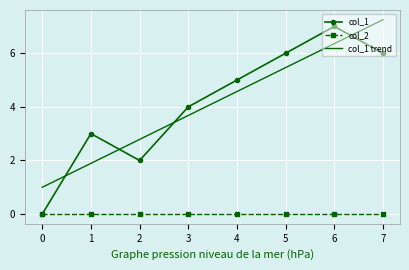

How many points are higher than both their immediate neighbors (excluding endpoints)?

2